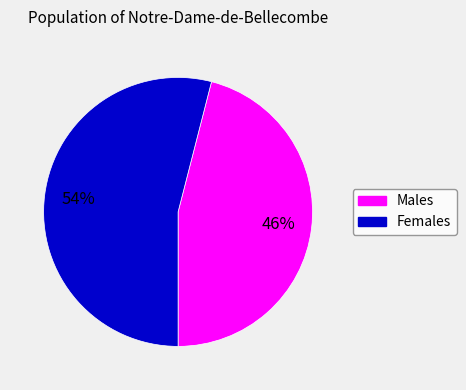

Is there any slice that represents more than half of the pie?

Yes